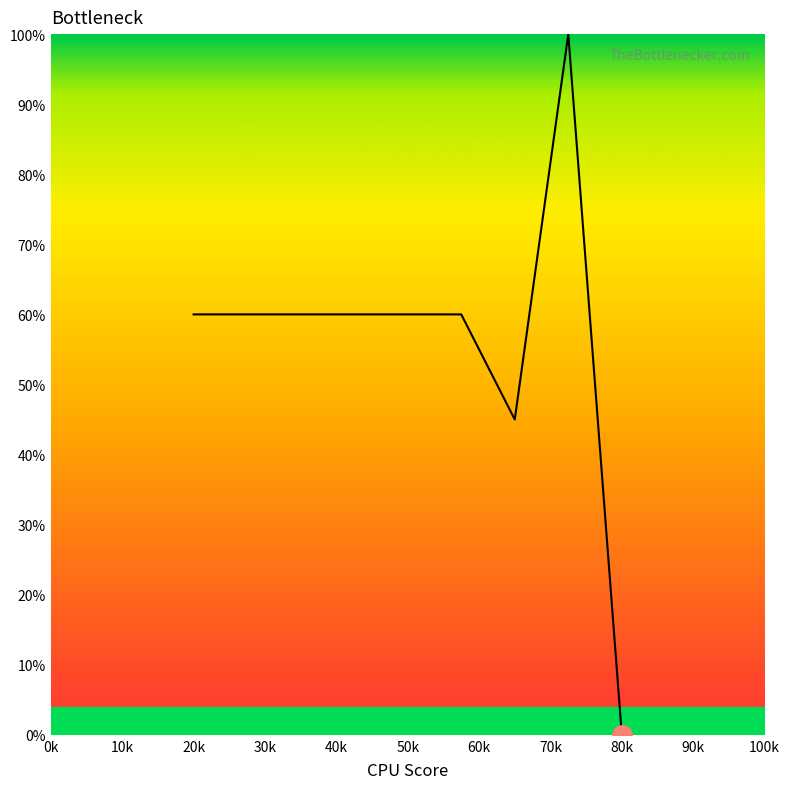

What is the greatest value displayed?

100.0